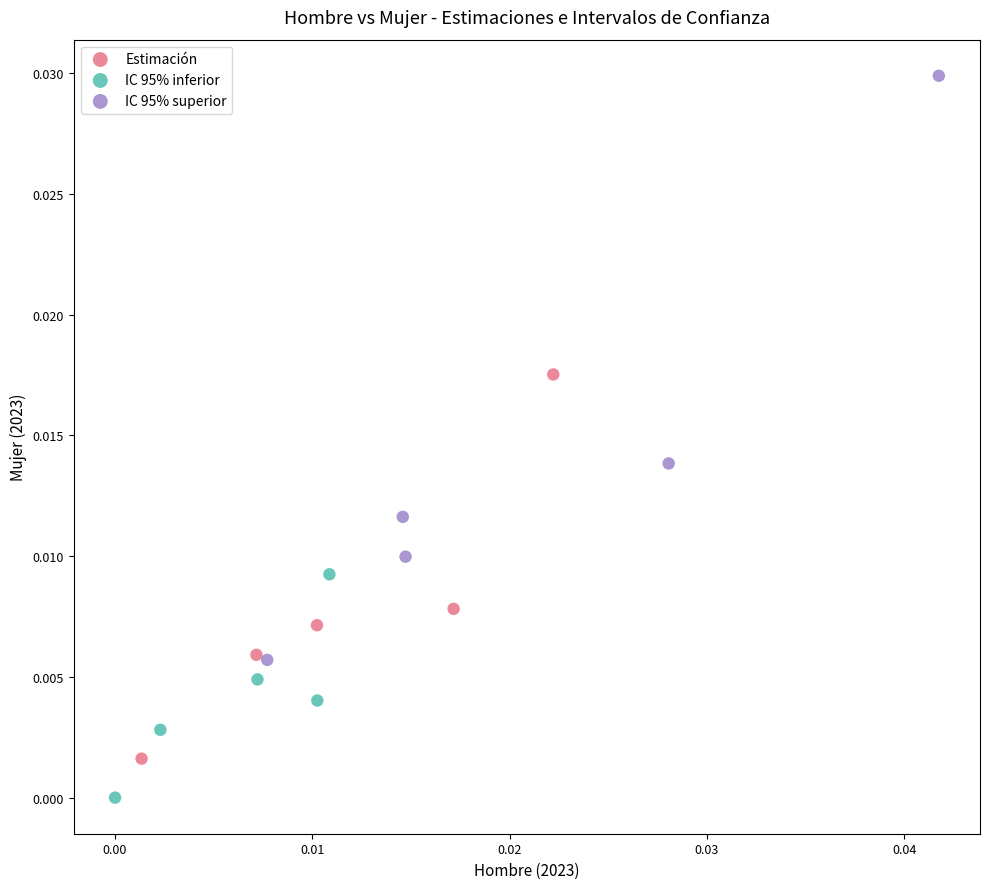

What are all the series names shown in the legend?

Estimación, IC 95% inferior, IC 95% superior